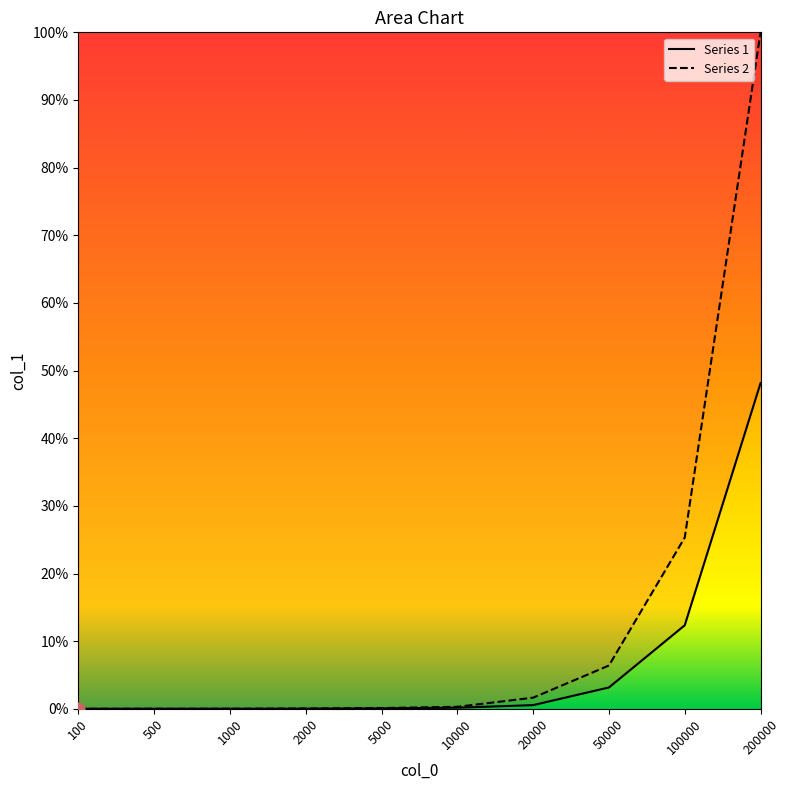

Is the value of Series 1 at 200000 greater than the value of Series 2 at 1000?

Yes